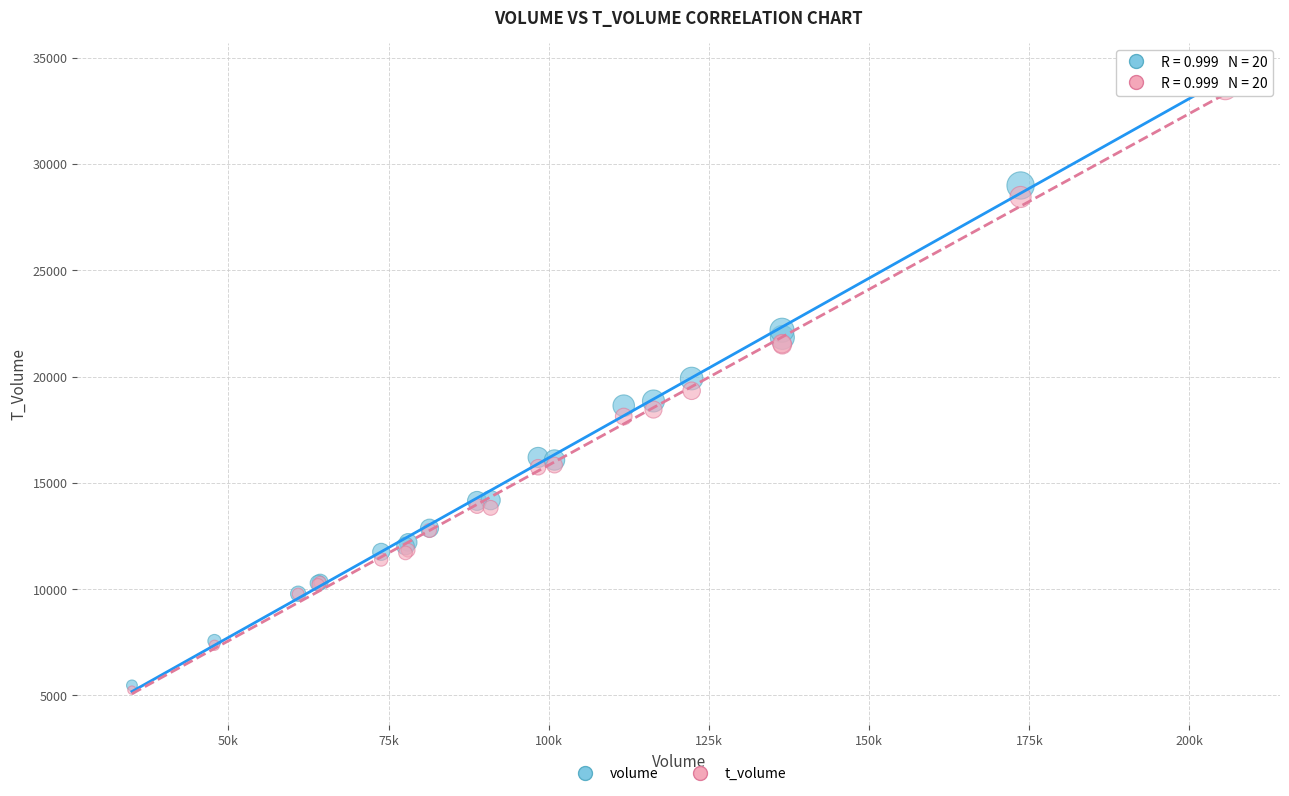

What are all the series names shown in the legend?

volume, t_volume